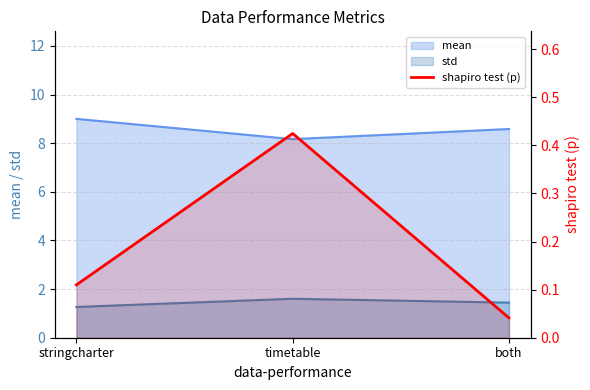

Count the number of categories in the chart.

3